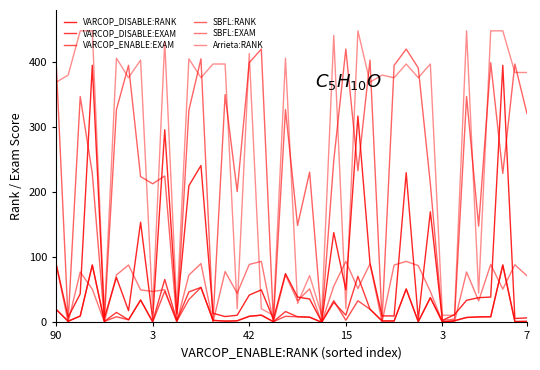

Where does the VARCOP_ENABLE:EXAM series first go above 8?

90